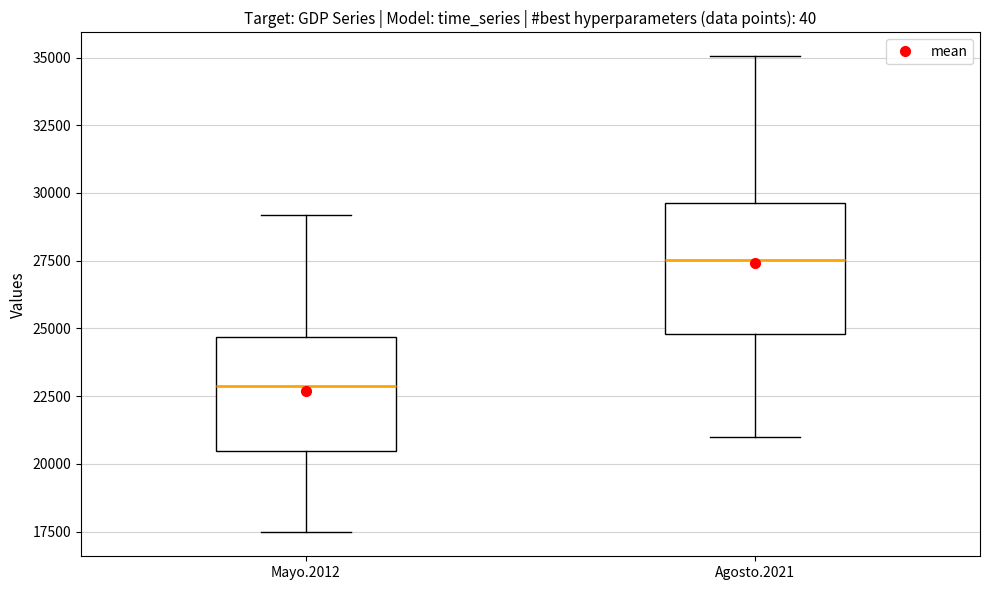

Reading left to right, read every box against the y-axis: the position of its median line, the range the box covers, and the ends of its whiskers. The values are not printed on the chart, so give them approximately, as read against the axis.

Mayo.2012: median 23000, box 20500 to 24500, whiskers 17500 to 29000
Agosto.2021: median 27500, box 25000 to 29500, whiskers 21000 to 35000